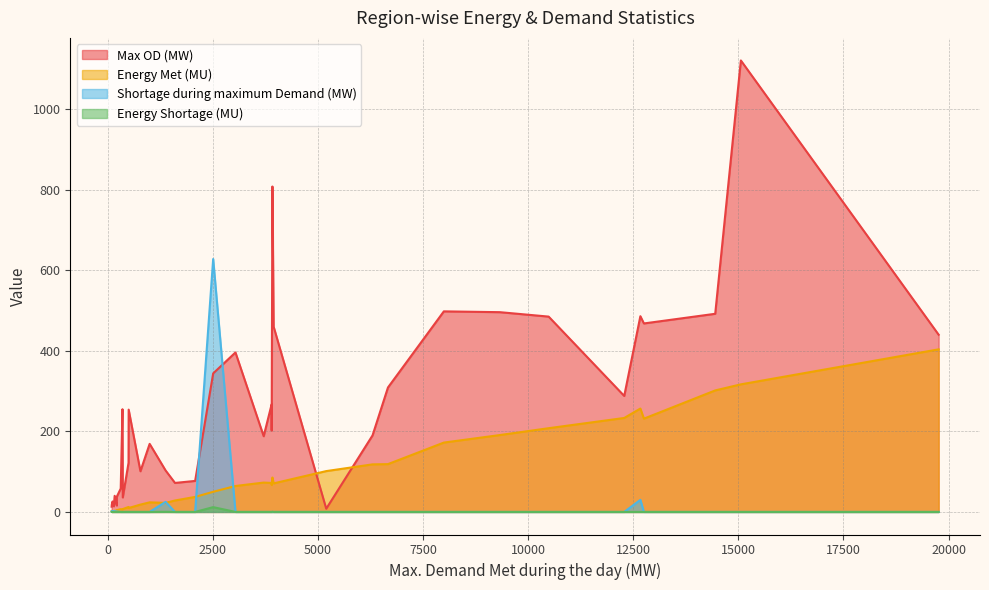

Which series has the widest spread of values?

Max OD (MW)